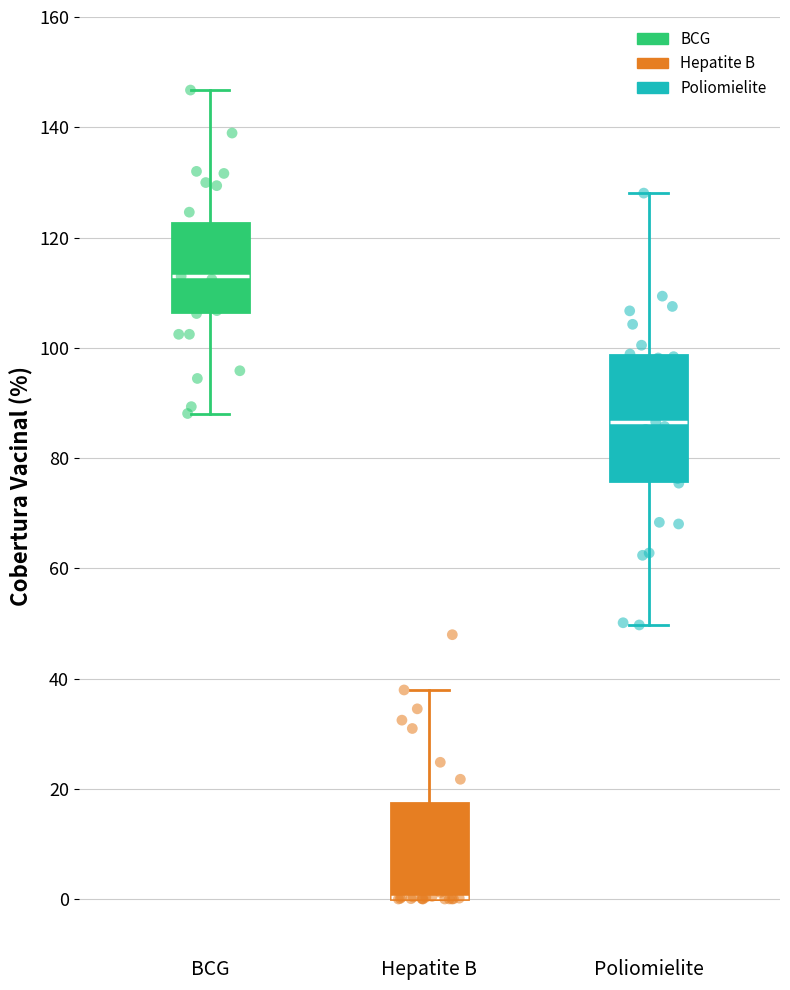

Which box is the tallest, from its lower edge to its upper edge?

Poliomielite